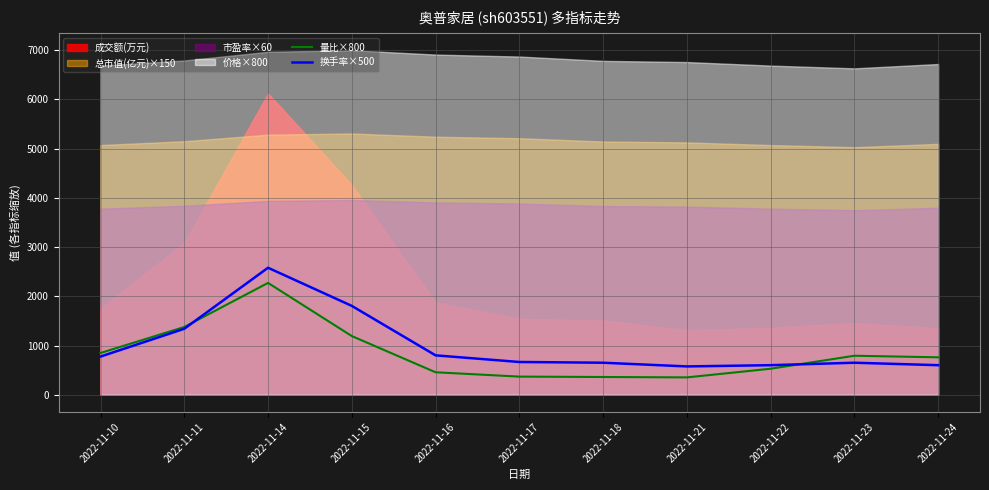

What is the value of the 换手率×500 point at the 5th from the left?

800.0